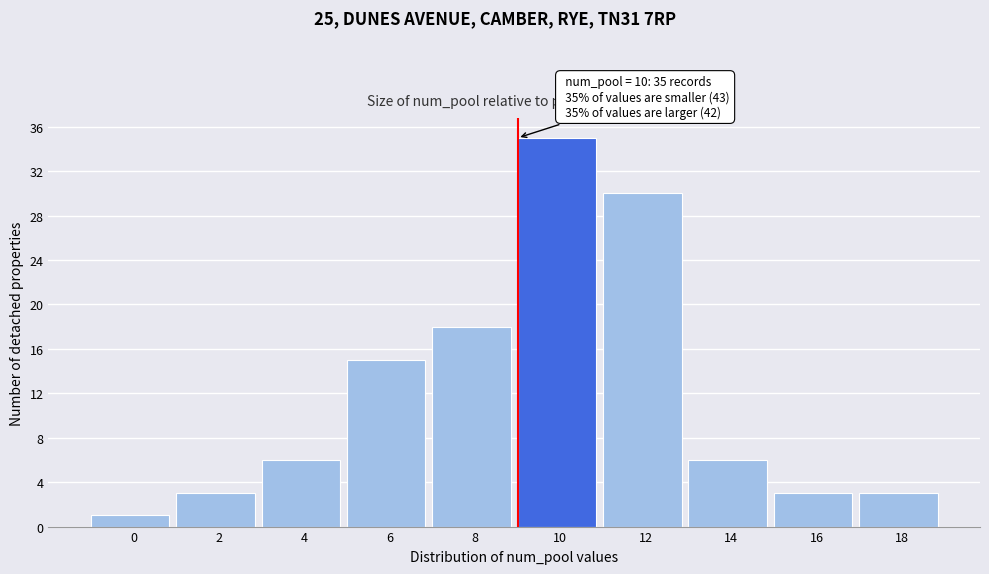

Reading left to right, list all the values displayed in this chart.

1	3	6	15	18	35	30	6	3	3